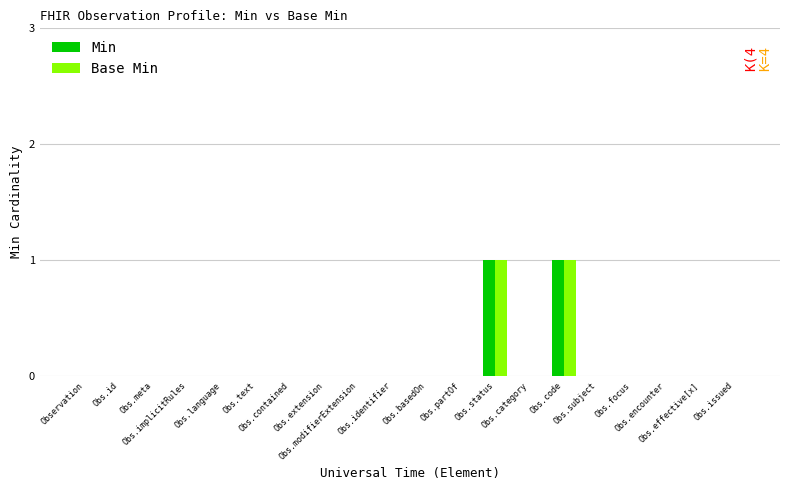

What are all the series names shown in the legend?

Min, Base Min